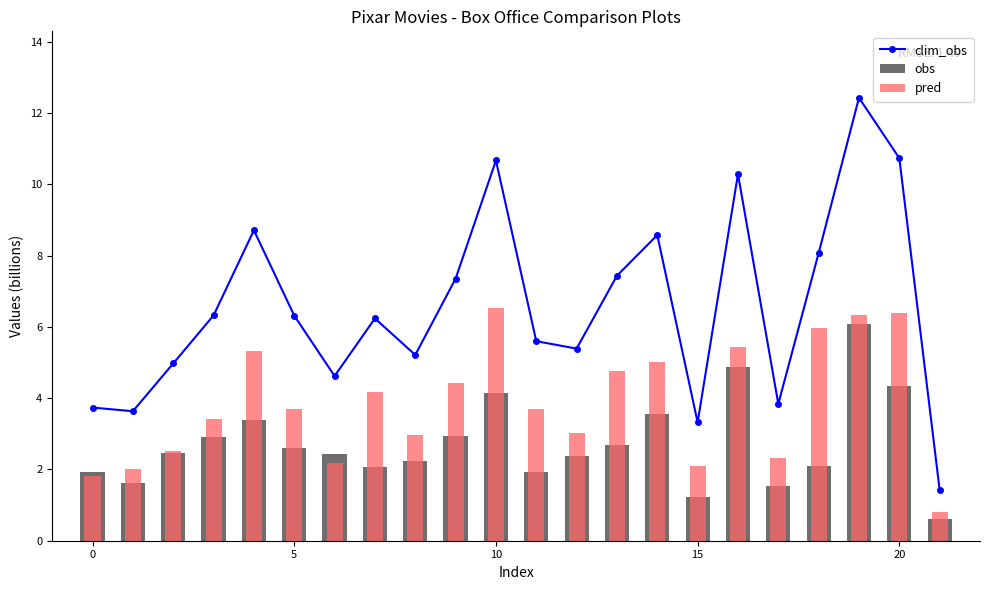

List the series in order of their peak value, highest first.

clim_obs, pred, obs